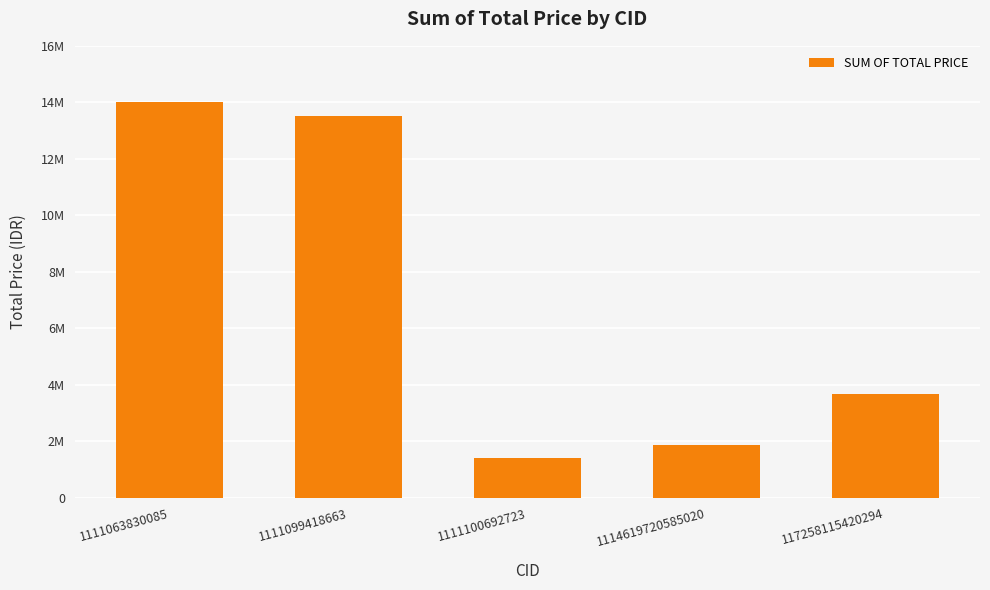

What is the change in value from 1111100692723 to 117258115420294?

+2260000